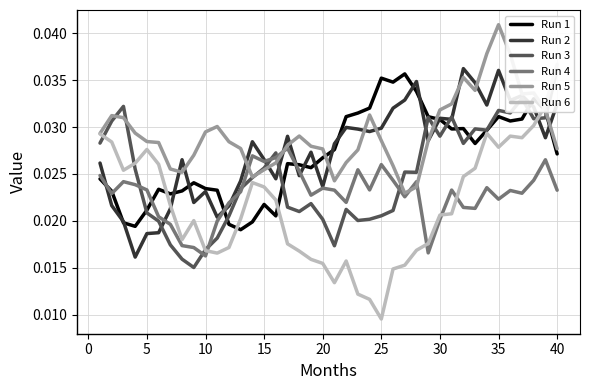

How many Run 6 values are between 0 and 1?

40